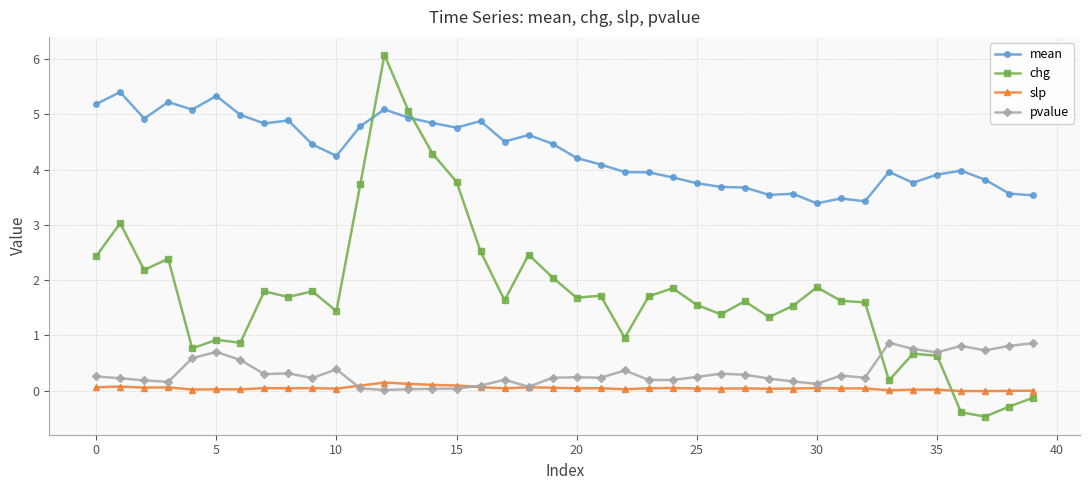

Which series has the widest spread of values?

chg